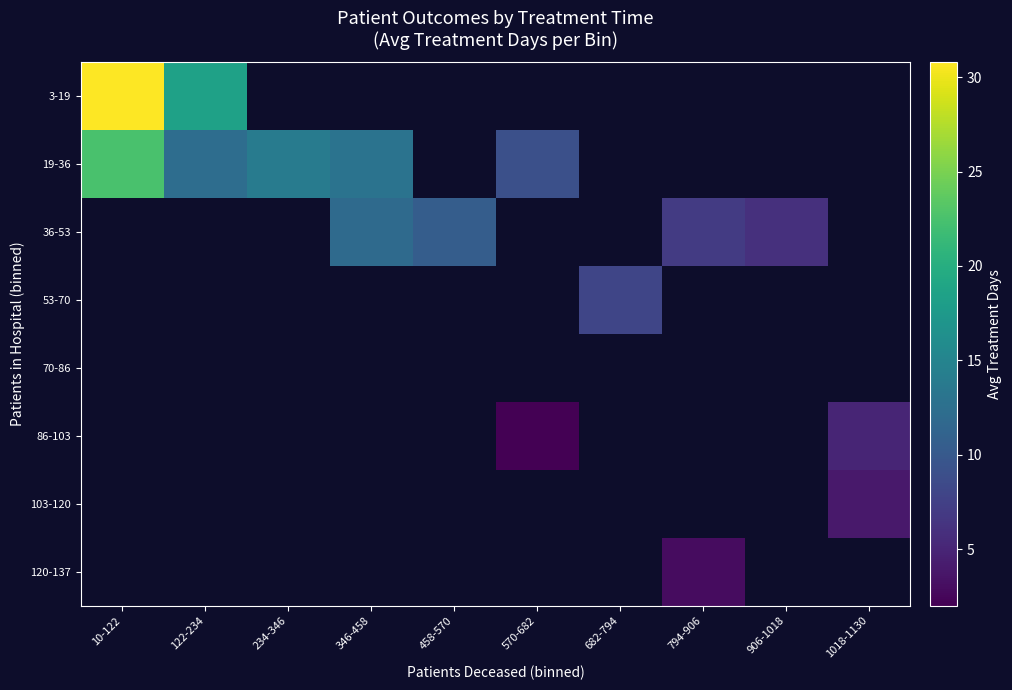

Is it true that 36-53 equals 6.3 at 458-570?

False